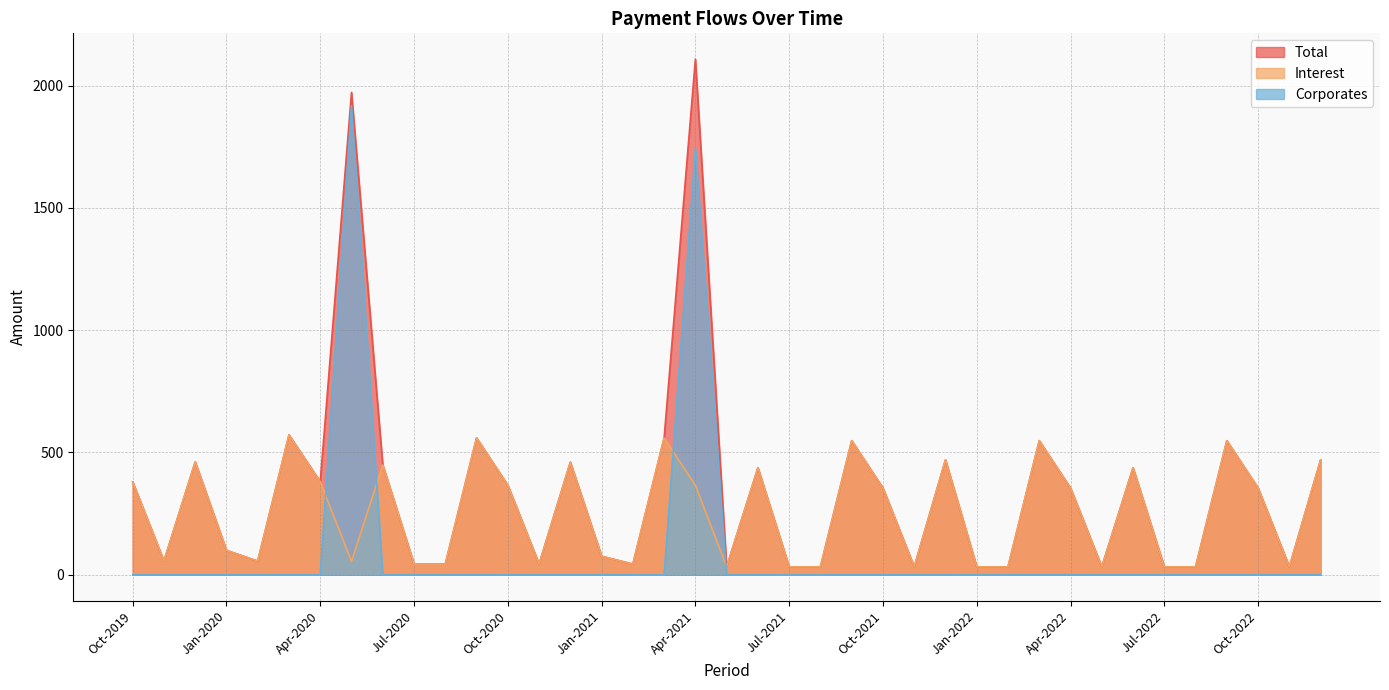

Reading right to left, what are all the values shown in this chart?

Total: Dec-2022=469.6	Nov-2022=32.2	Oct-2022=354.5	Sep-2022=548.1	Aug-2022=32.2	Jul-2022=32.2	Jun-2022=437.4	May-2022=32.2	Apr-2022=354.5	Mar-2022=548.1	Feb-2022=32.2	Jan-2022=32.2	Dec-2021=469.6	Nov-2021=32.2	Oct-2021=354.5	Sep-2021=548.1	Aug-2021=32.2	Jul-2021=32.2	Jun-2021=437.4	May-2021=32.2	Apr-2021=2108.4	Mar-2021=559.4	Feb-2021=43.5	Jan-2021=75.7	Dec-2020=460.2	Nov-2020=43.5	Oct-2020=365.9	Sep-2020=559.4	Aug-2020=43.5	Jul-2020=43.5	Jun-2020=448.8	May-2020=1972.1	Apr-2020=380.1	Mar-2020=571.9	Feb-2020=56.0	Jan-2020=99.5	Dec-2019=461.2	Nov-2019=56.0	Oct-2019=379.4
Corporates: Dec-2022=0.0	Nov-2022=0.0	Oct-2022=0.0	Sep-2022=0.0	Aug-2022=0.0	Jul-2022=0.0	Jun-2022=0.0	May-2022=0.0	Apr-2022=0.0	Mar-2022=0.0	Feb-2022=0.0	Jan-2022=0.0	Dec-2021=0.0	Nov-2021=0.0	Oct-2021=0.0	Sep-2021=0.0	Aug-2021=0.0	Jul-2021=0.0	Jun-2021=0.0	May-2021=0.0	Apr-2021=1742.5	Mar-2021=0.0	Feb-2021=0.0	Jan-2021=0.0	Dec-2020=0.0	Nov-2020=0.0	Oct-2020=0.0	Sep-2020=0.0	Aug-2020=0.0	Jul-2020=0.0	Jun-2020=0.0	May-2020=1917.9	Apr-2020=0.0	Mar-2020=0.0	Feb-2020=0.0	Jan-2020=0.0	Dec-2019=0.0	Nov-2019=0.0	Oct-2019=0.0
Interest: Dec-2022=469.6	Nov-2022=32.2	Oct-2022=354.5	Sep-2022=548.1	Aug-2022=32.2	Jul-2022=32.2	Jun-2022=437.4	May-2022=32.2	Apr-2022=354.5	Mar-2022=548.1	Feb-2022=32.2	Jan-2022=32.2	Dec-2021=469.6	Nov-2021=32.2	Oct-2021=354.5	Sep-2021=548.1	Aug-2021=32.2	Jul-2021=32.2	Jun-2021=437.4	May-2021=32.2	Apr-2021=365.9	Mar-2021=559.4	Feb-2021=43.5	Jan-2021=75.7	Dec-2020=460.2	Nov-2020=43.5	Oct-2020=365.9	Sep-2020=559.4	Aug-2020=43.5	Jul-2020=43.5	Jun-2020=448.8	May-2020=54.2	Apr-2020=380.1	Mar-2020=571.9	Feb-2020=56.0	Jan-2020=99.5	Dec-2019=461.2	Nov-2019=56.0	Oct-2019=379.4